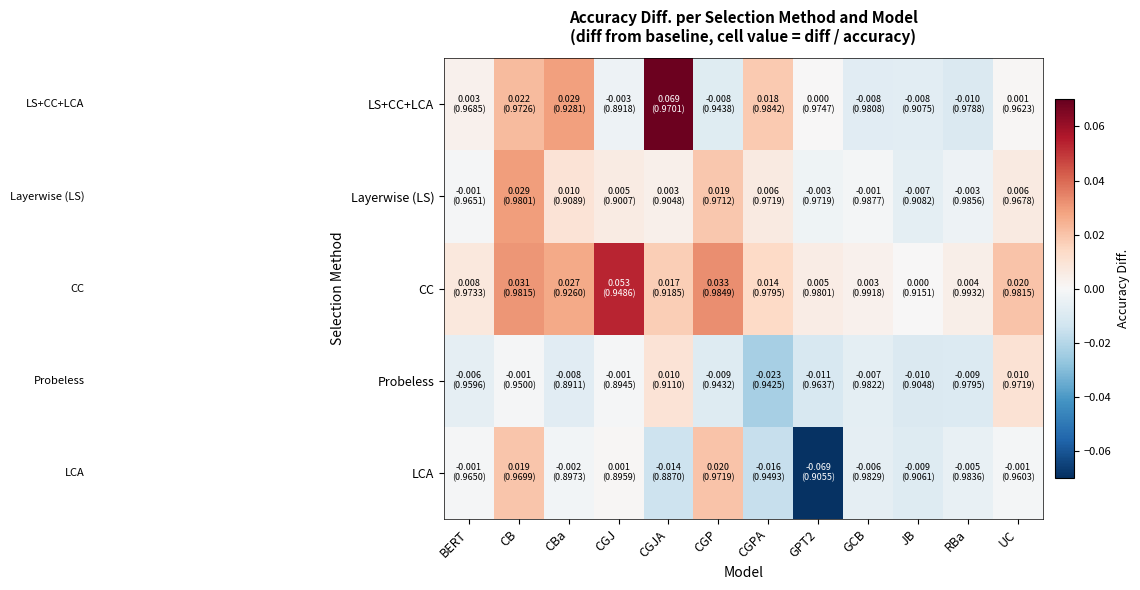

Which series has the largest total across all categories?

CC